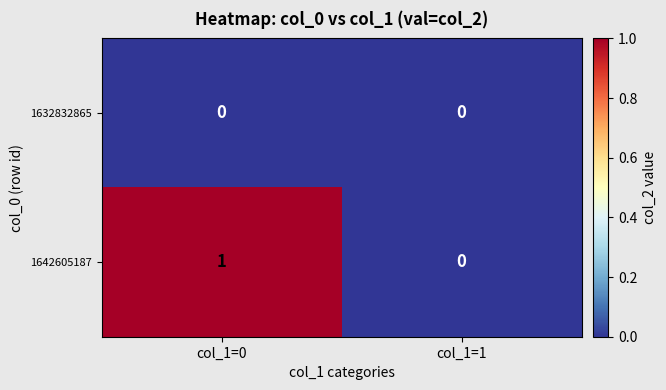

Where is 1642605187 nearest to the value 0?

col_1=1